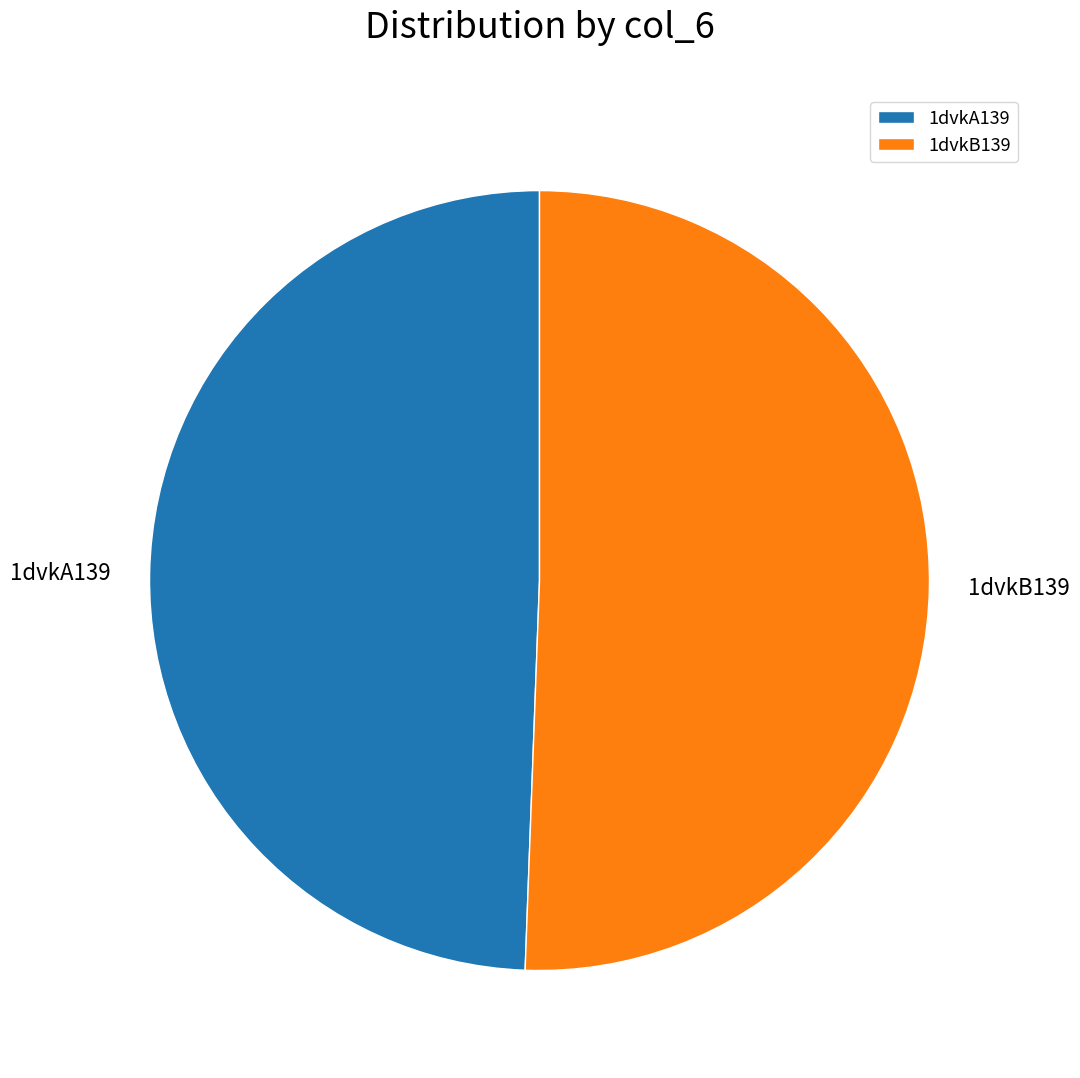

Rank the categories by value from lowest to highest.

1dvkA139, 1dvkB139